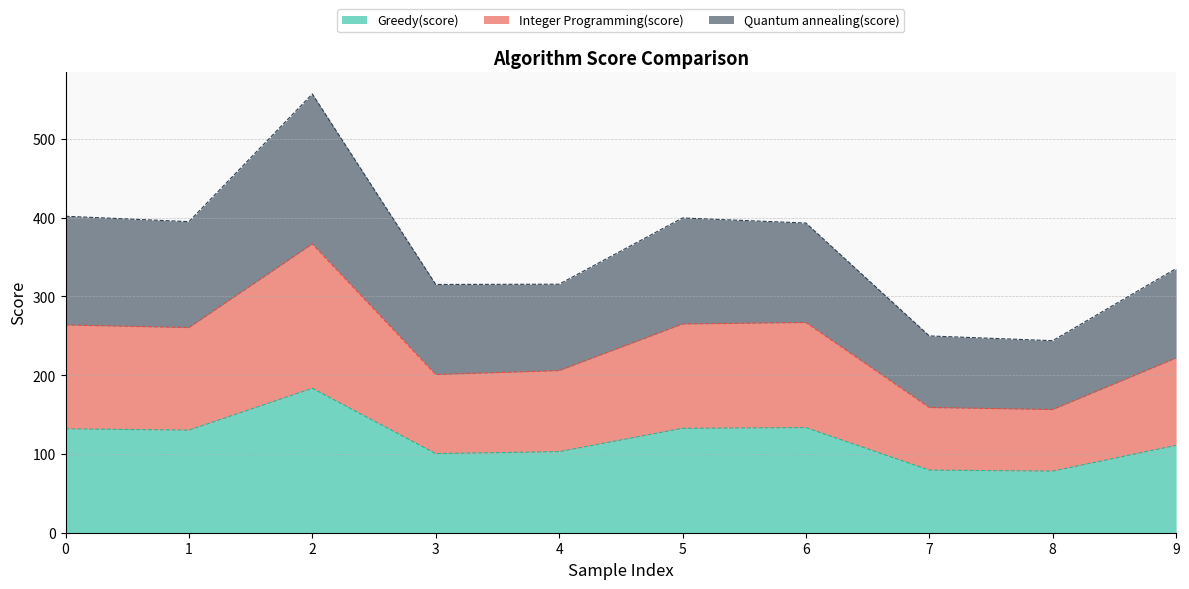

Where is the first local maximum for Quantum annealing(score)?

2